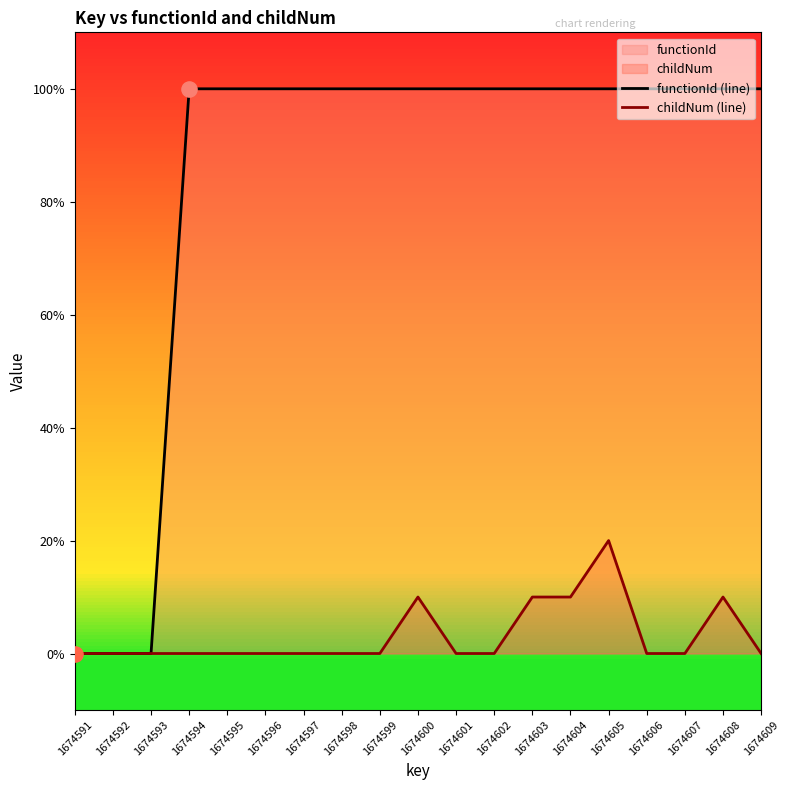

Which series contains the lowest Y value?

functionId (line)